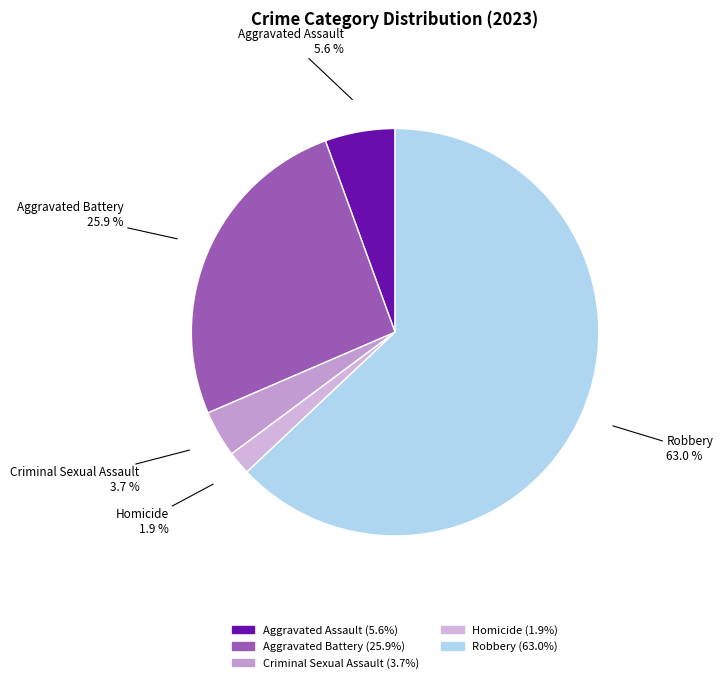

Is there a majority slice in this chart?

Yes